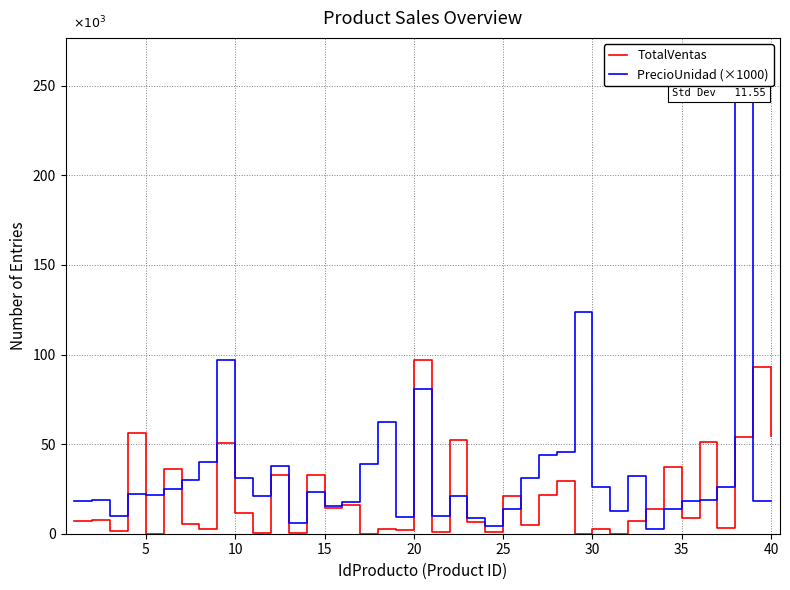

What is the difference between the second highest and second lowest values in the TotalVentas series?

93150.0